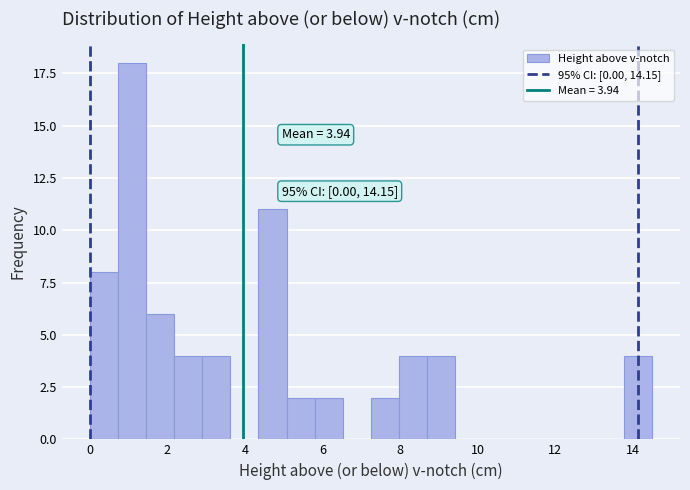

Around what value on the x-axis is the tallest bar? Give the approximate position of its centre, as read against the axis.

1.0